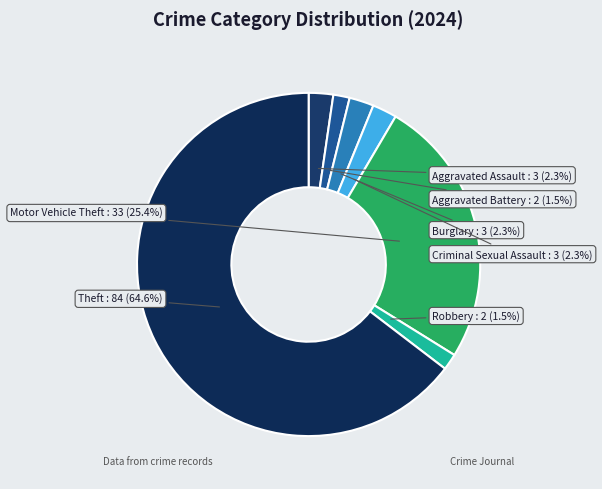

Combined, what portion of the pie is Theft and Motor Vehicle Theft?

90.0%